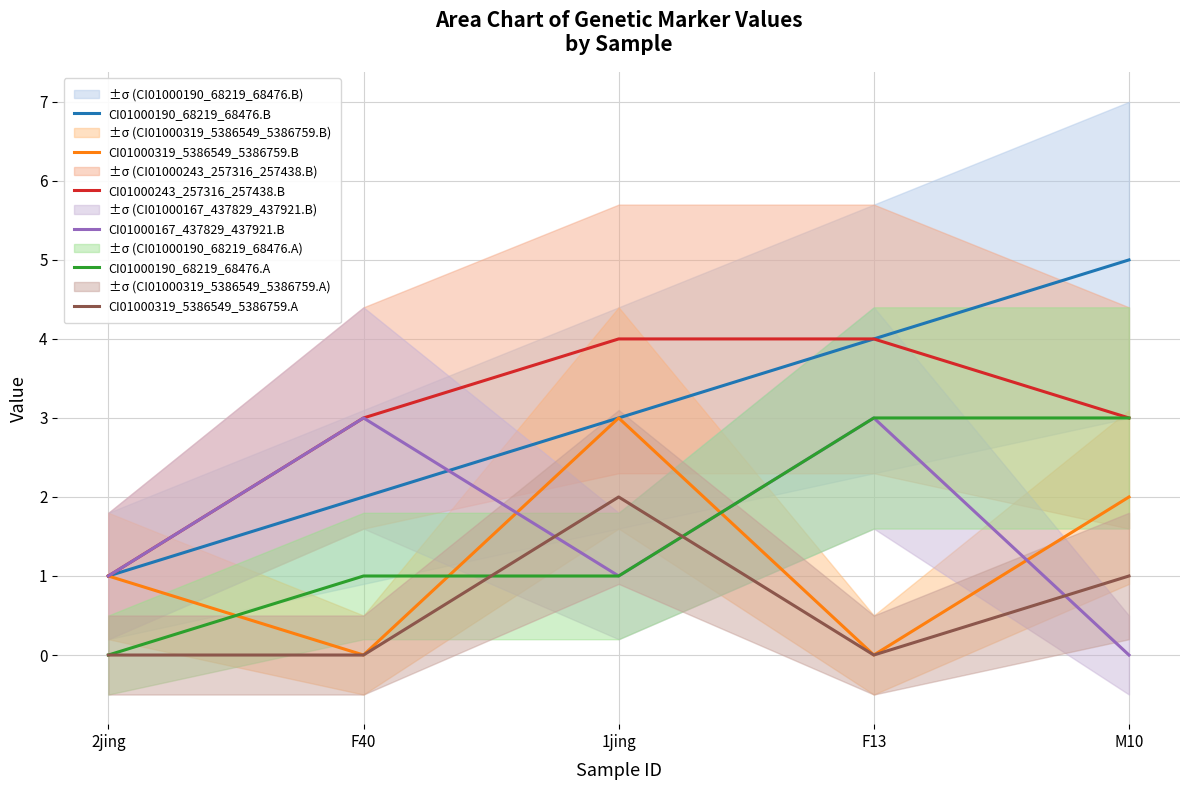

True or false: CI01000319_5386549_5386759.B and CI01000243_257316_257438.B cross at least once.

False